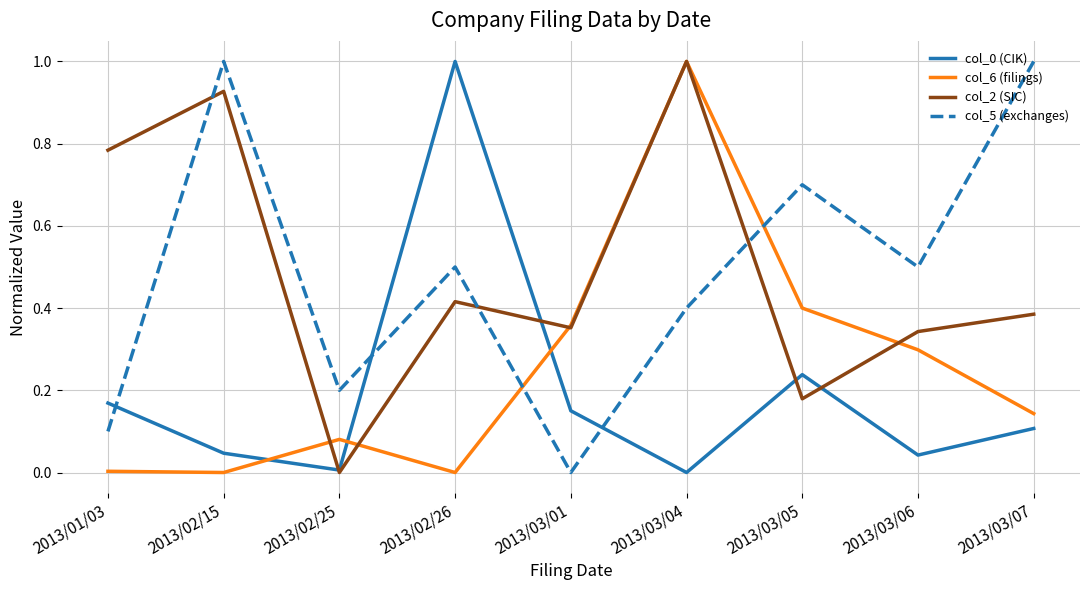

True or false: col_0 (CIK) and col_5 (exchanges) cross at least once.

True